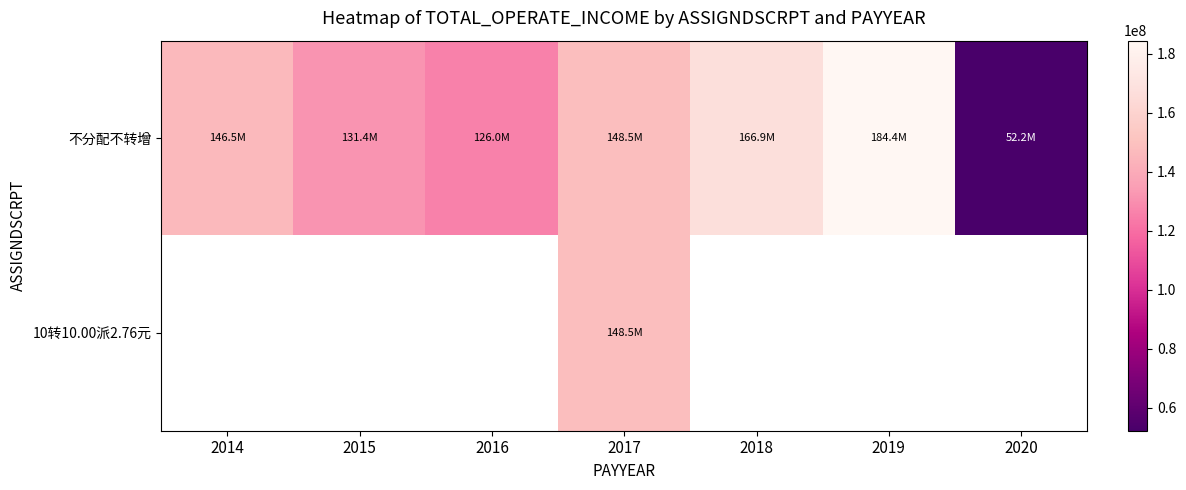

At which label is 不分配不转增 closest to 118275178?

2016